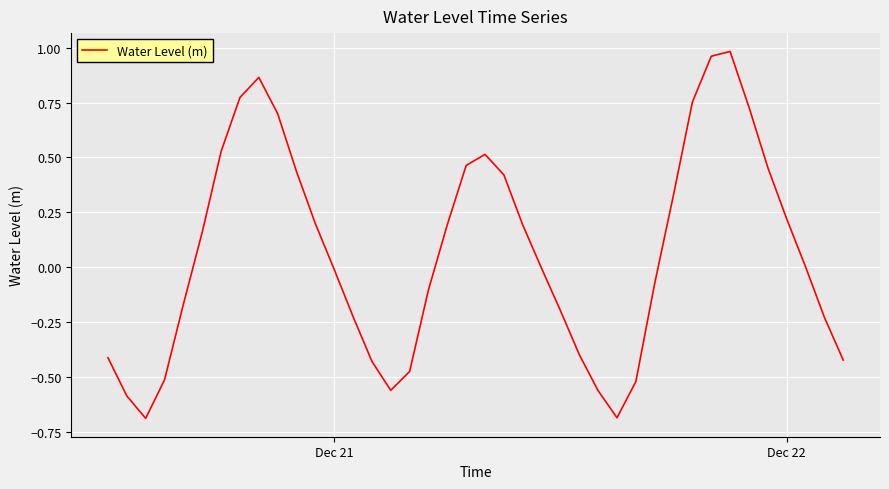

What is the difference between the maximum and minimum values?

1.7